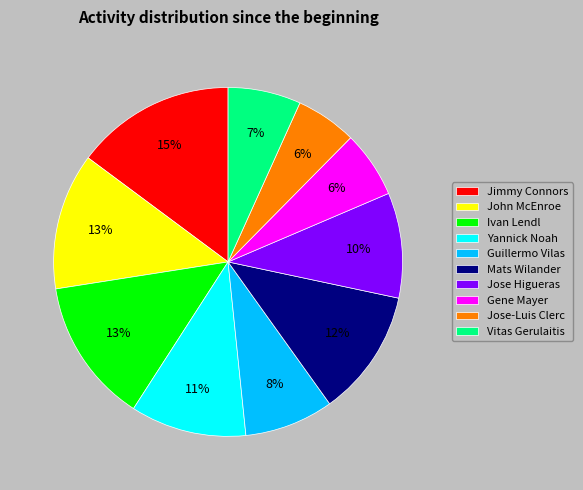

Which slice is the largest?

Jimmy Connors